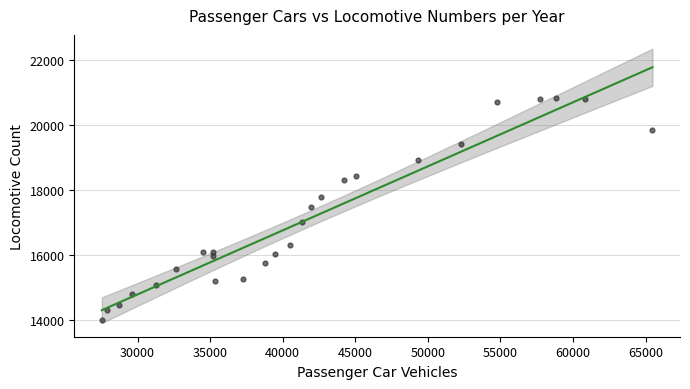

What is the range of X values (max minus min)?

37935